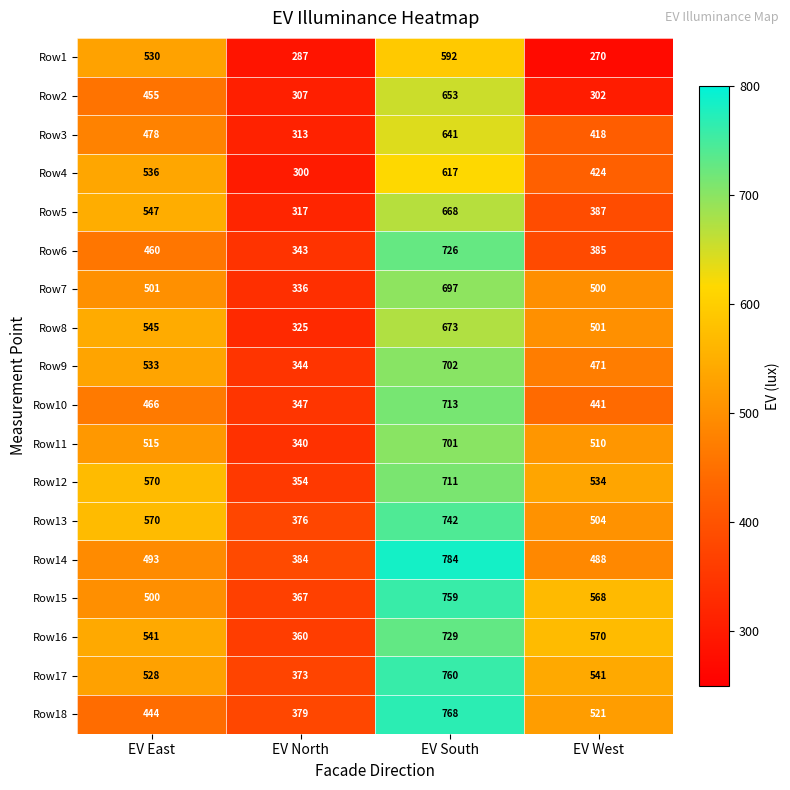

Is it true that Row11 equals 355 at EV West?

False